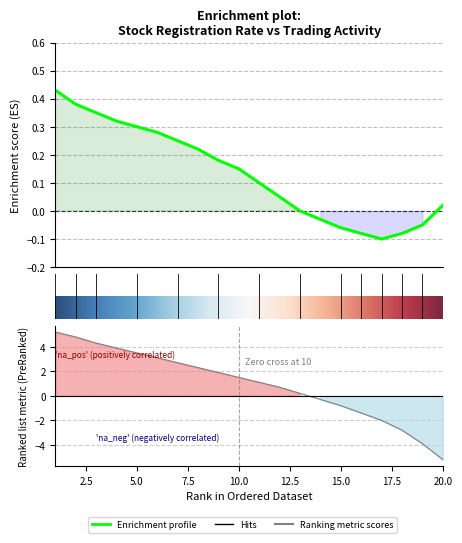

What is the difference between the highest and lowest values at 12?

0.6